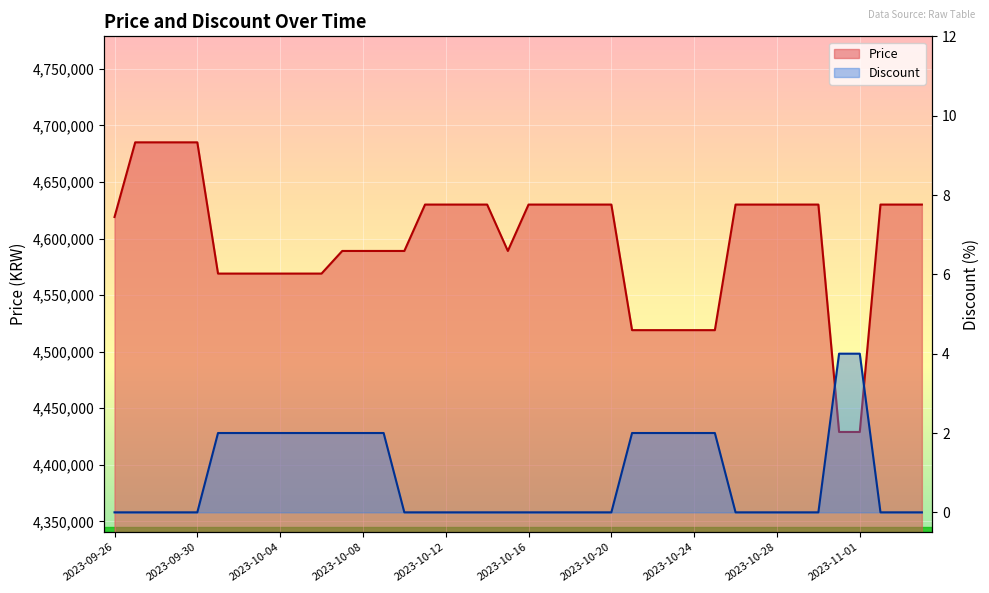

True or false: Price and Discount intersect in this chart.

False